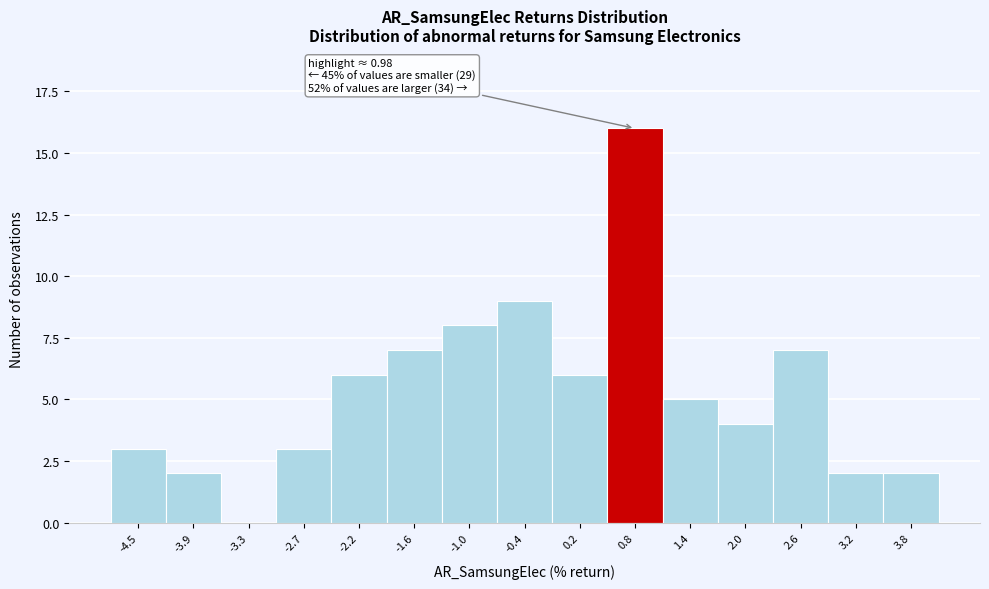

Reading left to right, what are all the values shown in this chart?

-4.5=3	-3.9=2	-3.3=0	-2.7=3	-2.2=6	-1.6=7	-1.0=8	-0.4=9	0.2=6	0.8=16	1.4=5	2.0=4	2.6=7	3.2=2	3.8=2